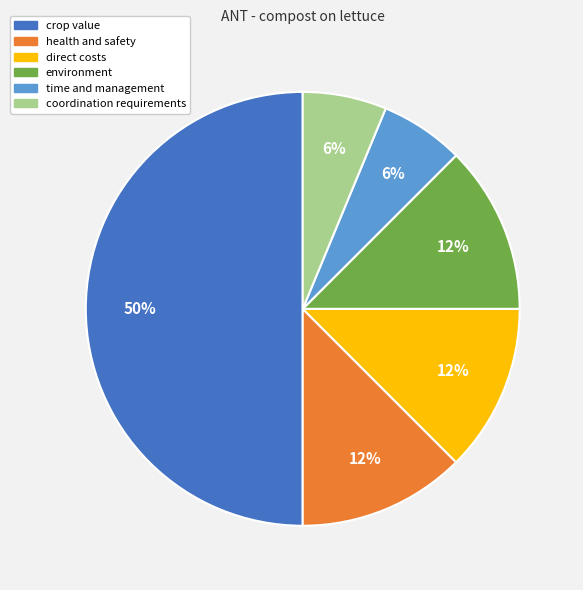

To the nearest percent, what portion does time and management represent?

6%